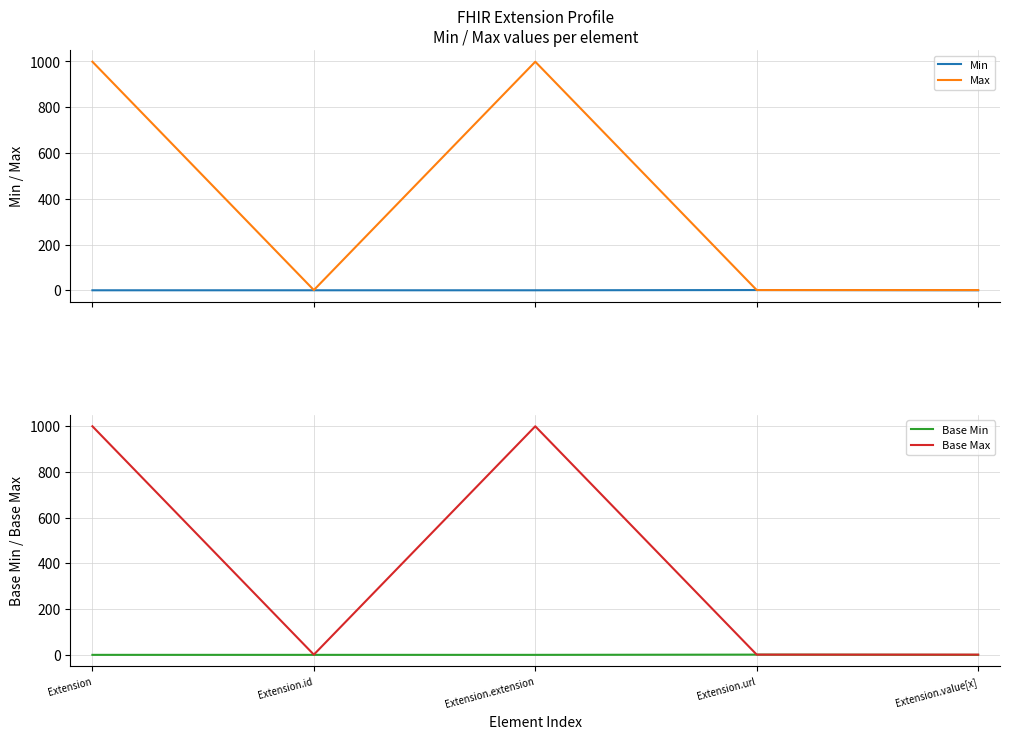

What is the sum of the Min values at Extension.url and Extension.id?

1